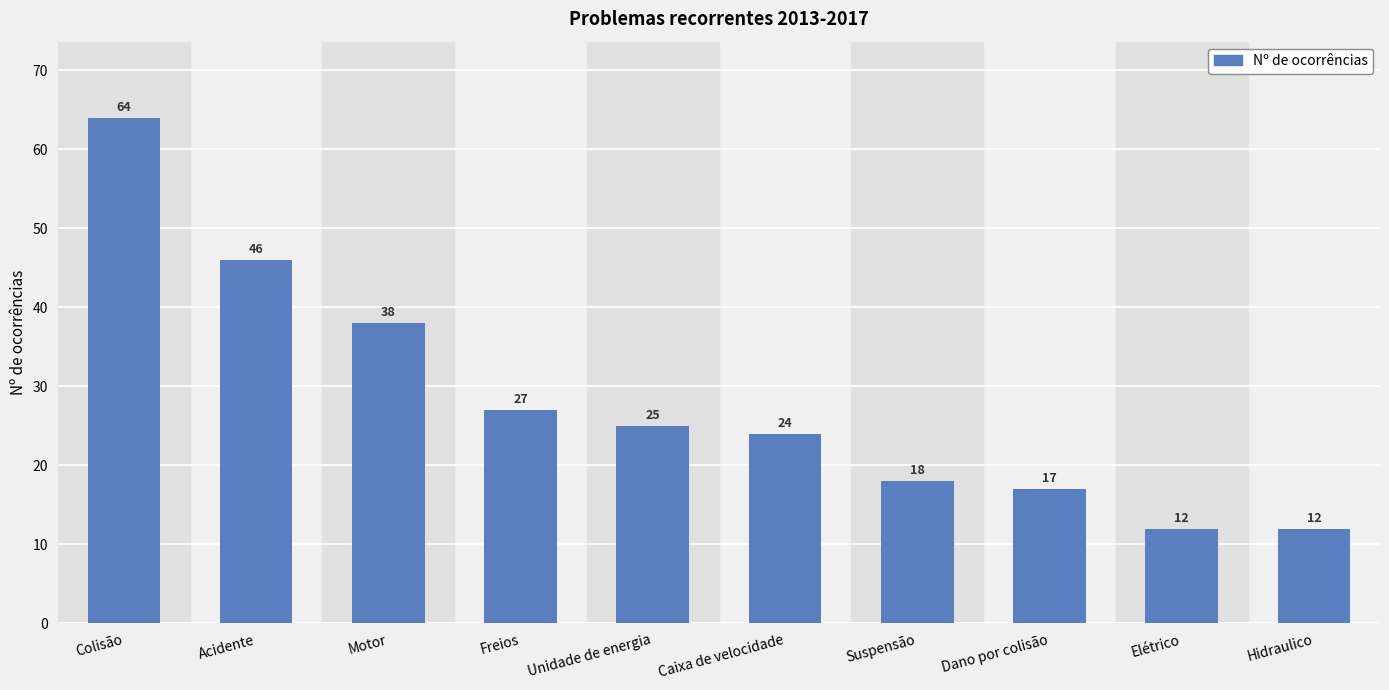

What is the sum of all values?

283